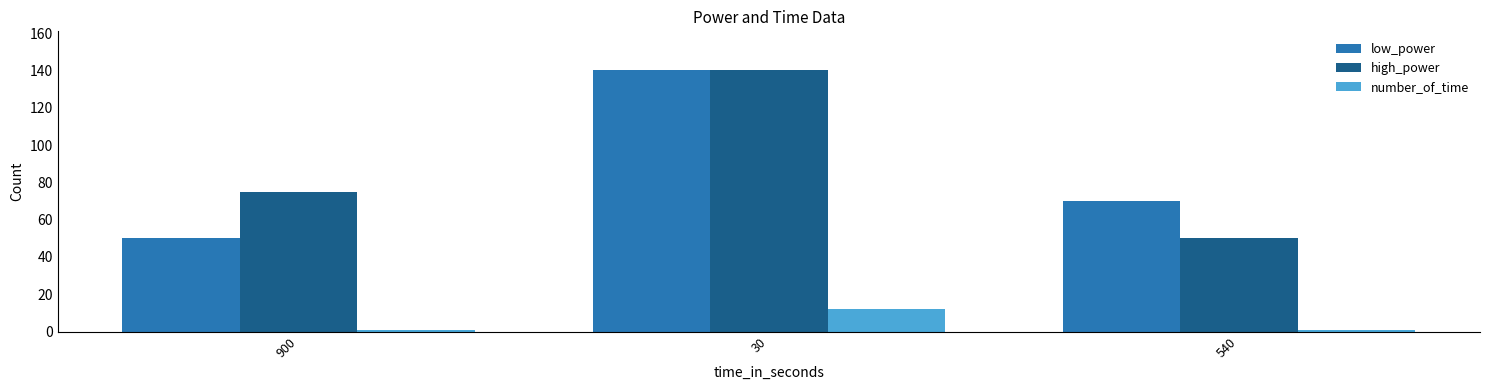

What is the average value of the number_of_time series?

5